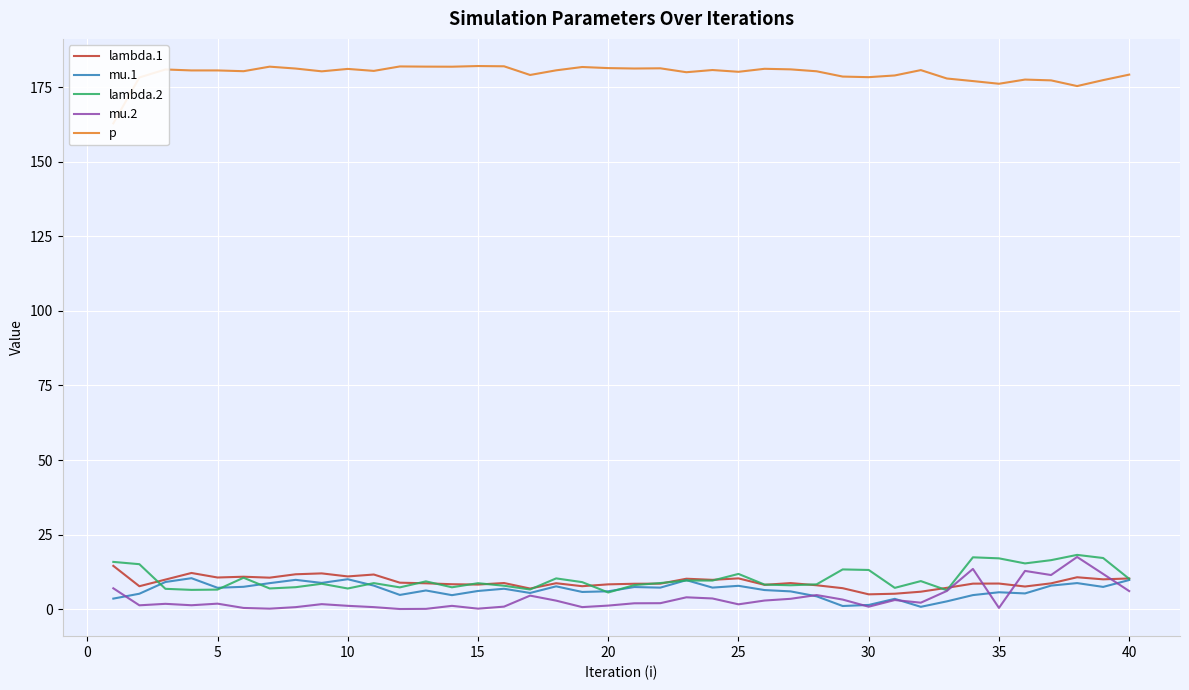

What is the average value of the mu.2 series?

3.5